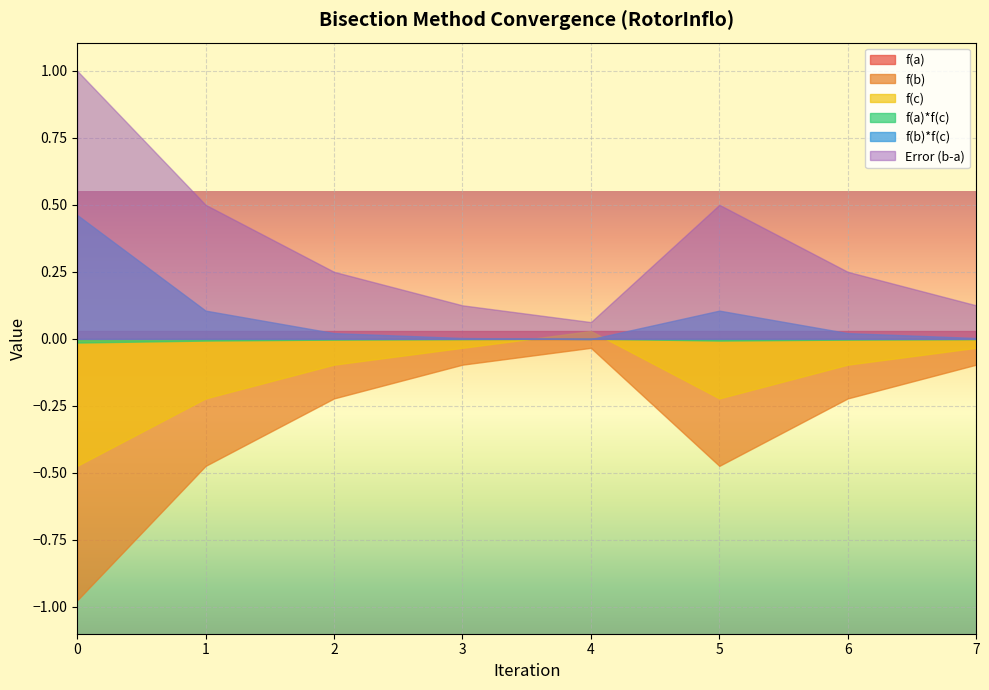

What is the average value of the Error (b-a) series?

0.4